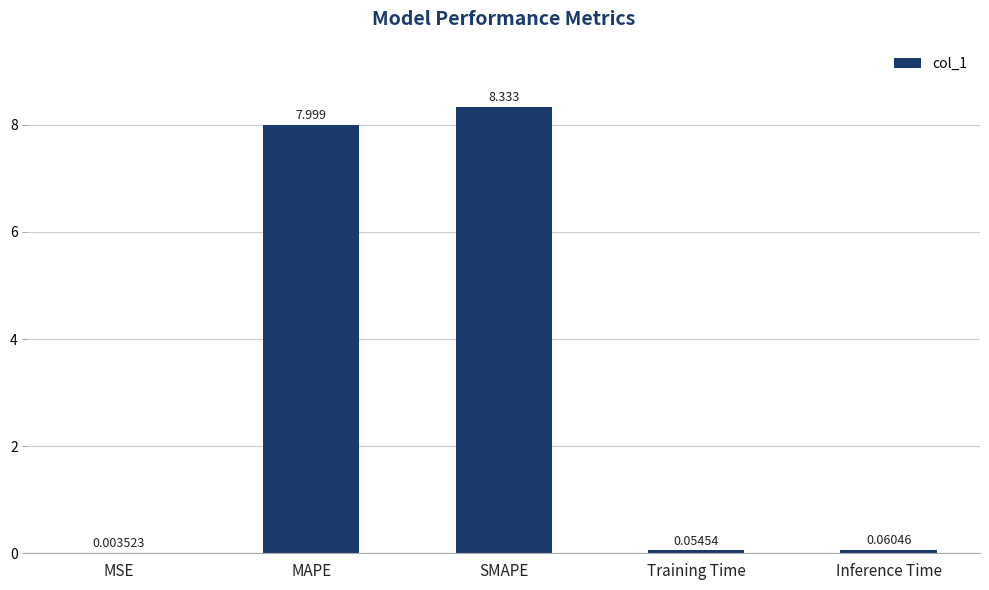

Between Training Time and MSE, which is larger?

Training Time